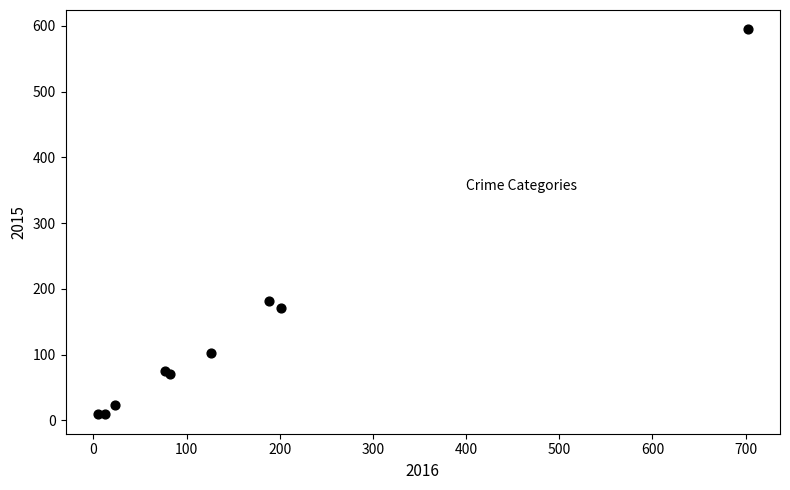

What Y value in the scatter plot is closest to 302?

181